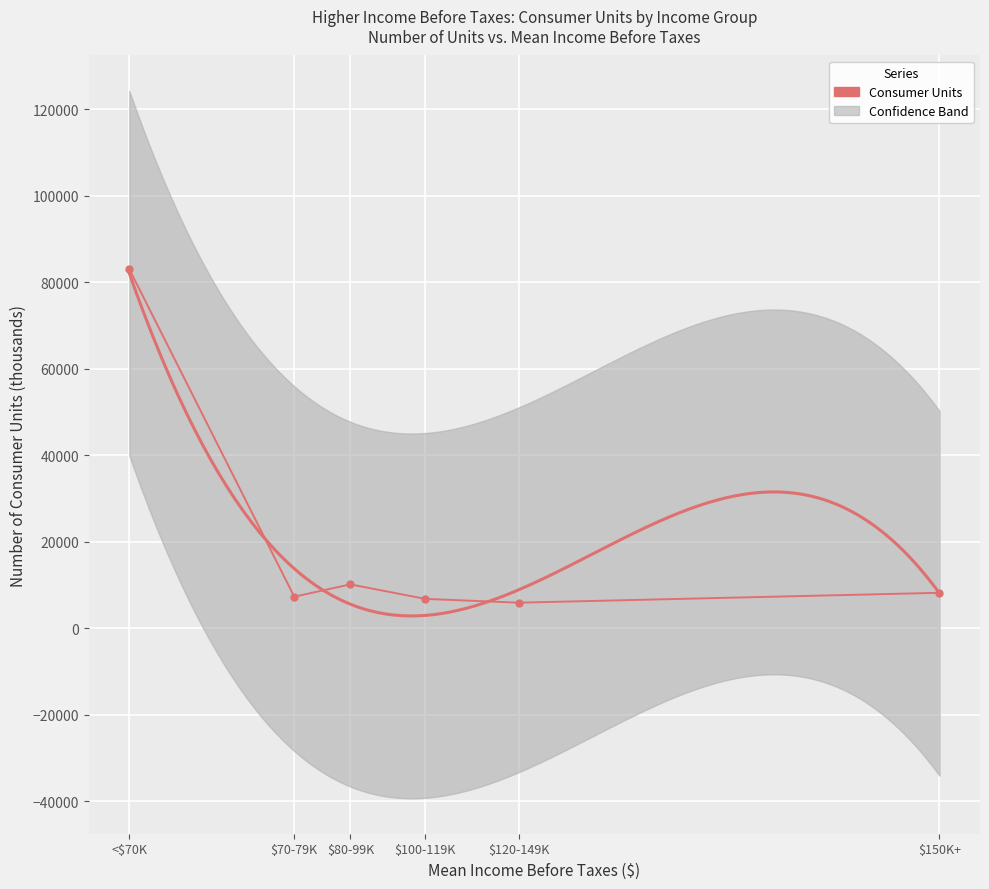

What is the difference between the values at <$70K and $100-119K?

76245